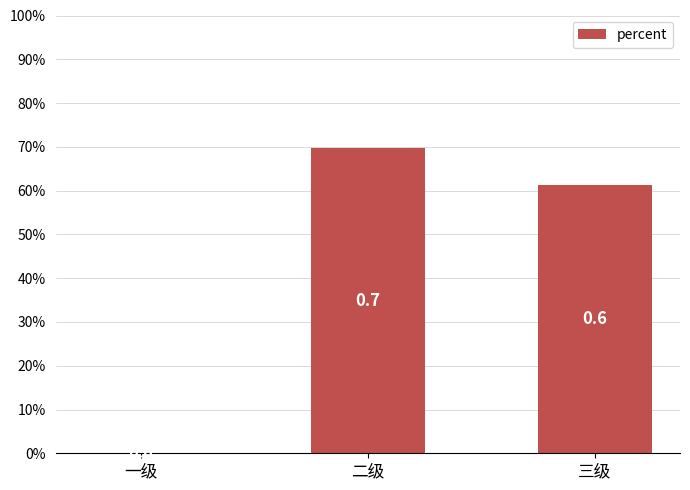

Which label corresponds to the largest value in the chart?

二级